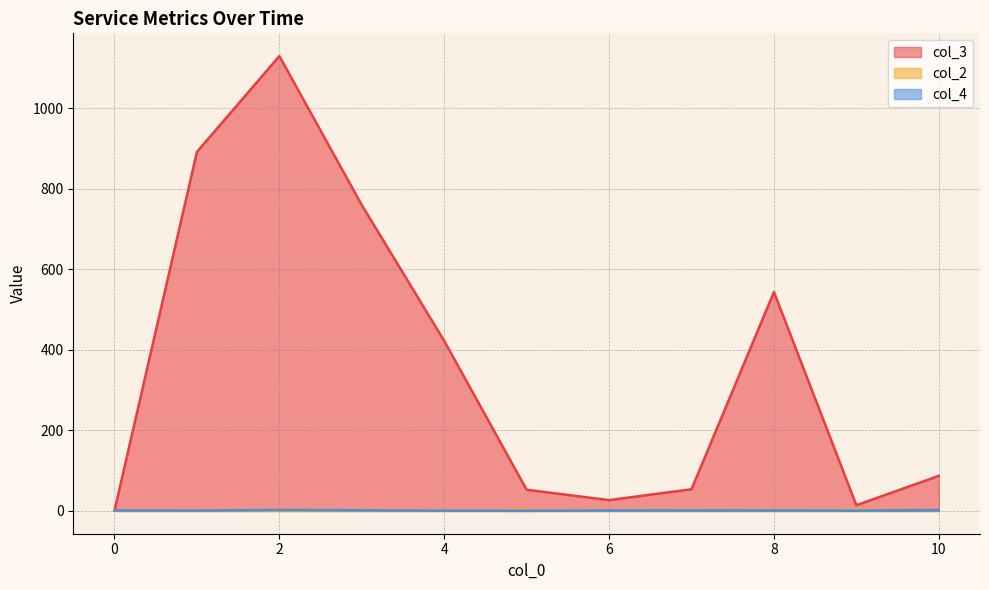

Which series has the largest range (max minus min)?

col_3